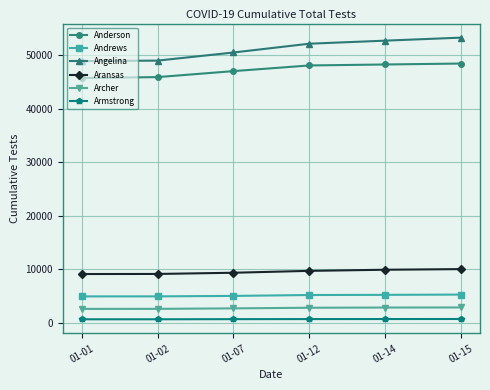

Which series has the largest total across all categories?

Angelina